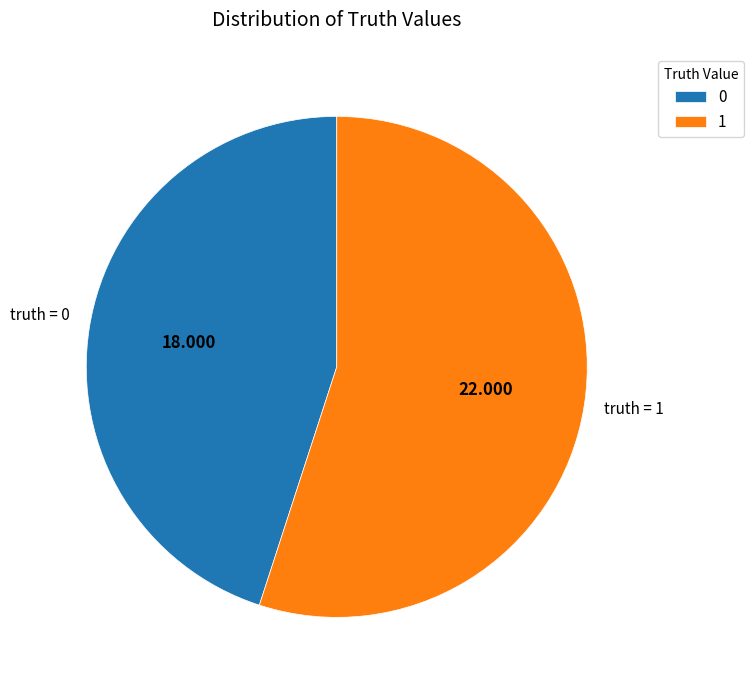

Rank the categories by value from highest to lowest.

1, 0